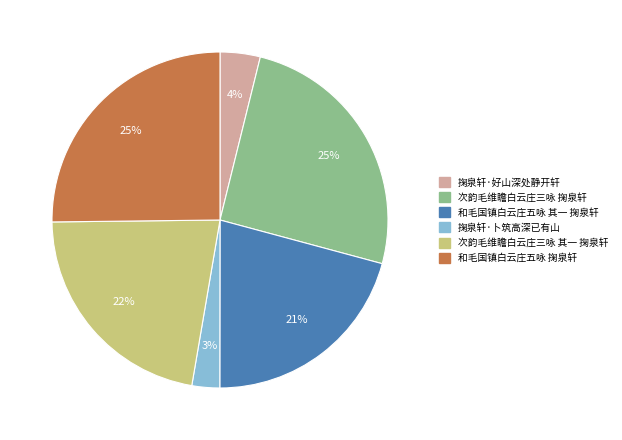

To the nearest percent, what is the difference between the 和毛国镇白云庄五咏 其一 掬泉轩 and 次韵毛维瞻白云庄三咏 掬泉轩 slice percentages?

4%